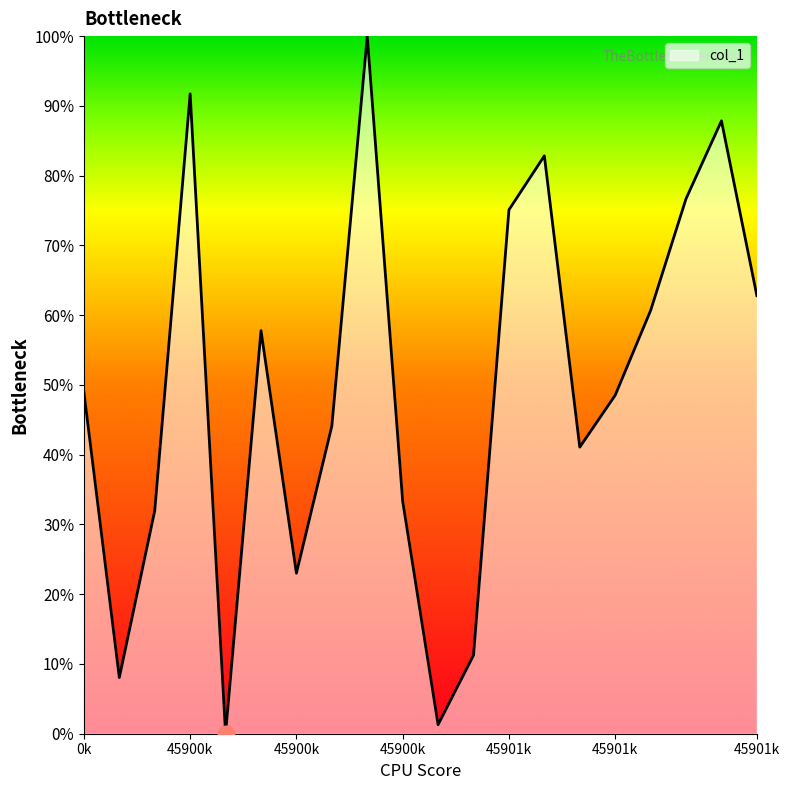

What is the maximum value shown in the chart?

100.0